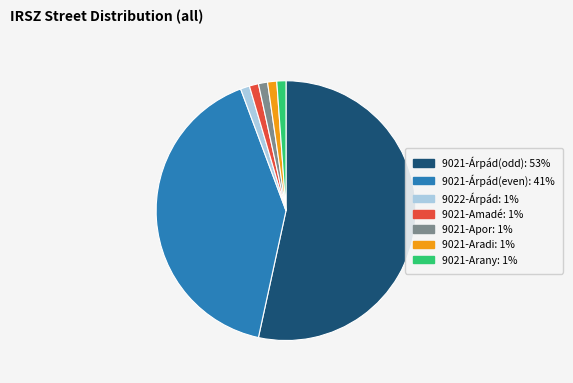

Is there any slice that represents more than half of the pie?

Yes